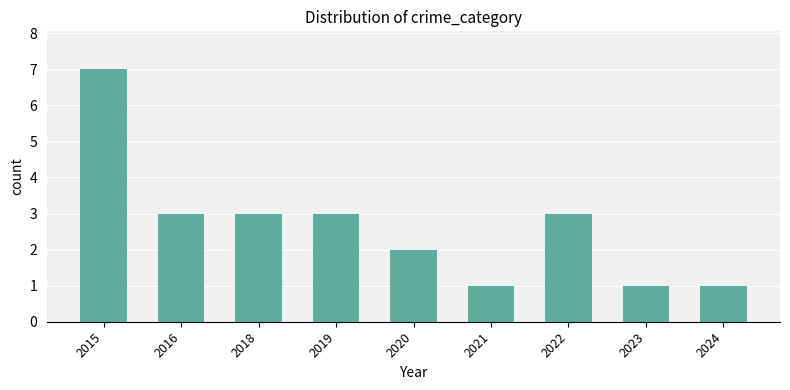

How many bars are there in total?

9